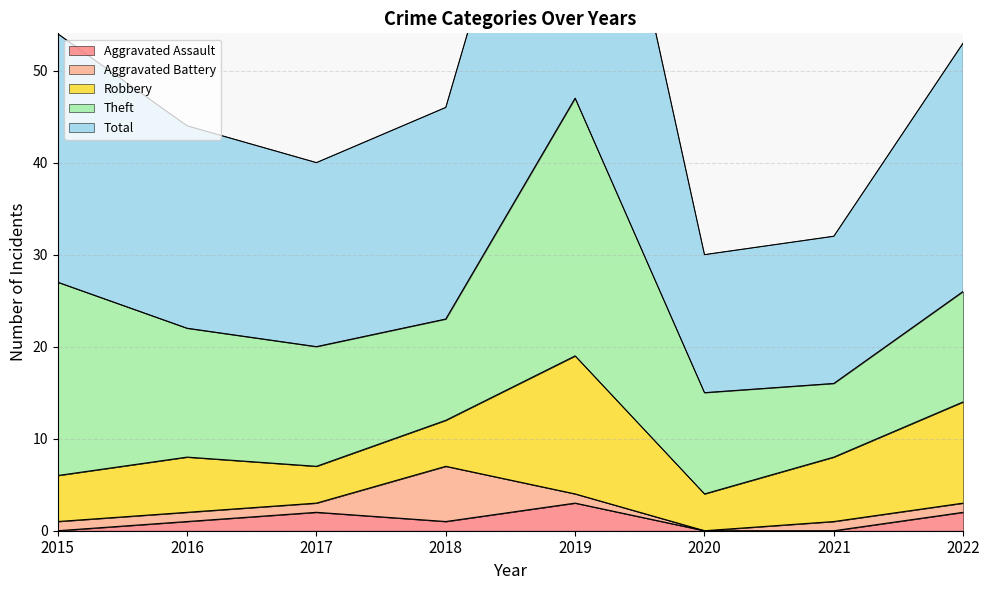

At which label does Aggravated Assault first exceed 1?

2017